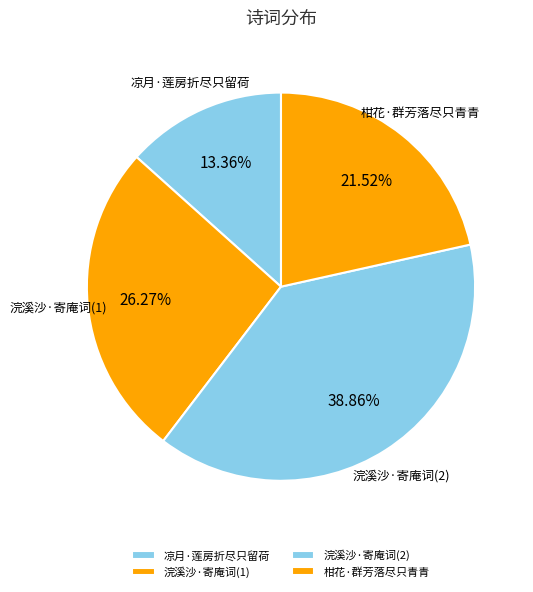

Do 柑花·群芳落尽只青青 and 浣溪沙 寄庵词有蚕蛾丝尽只留桑之句，戏反其意成此解 together represent more than half of the pie?

Yes